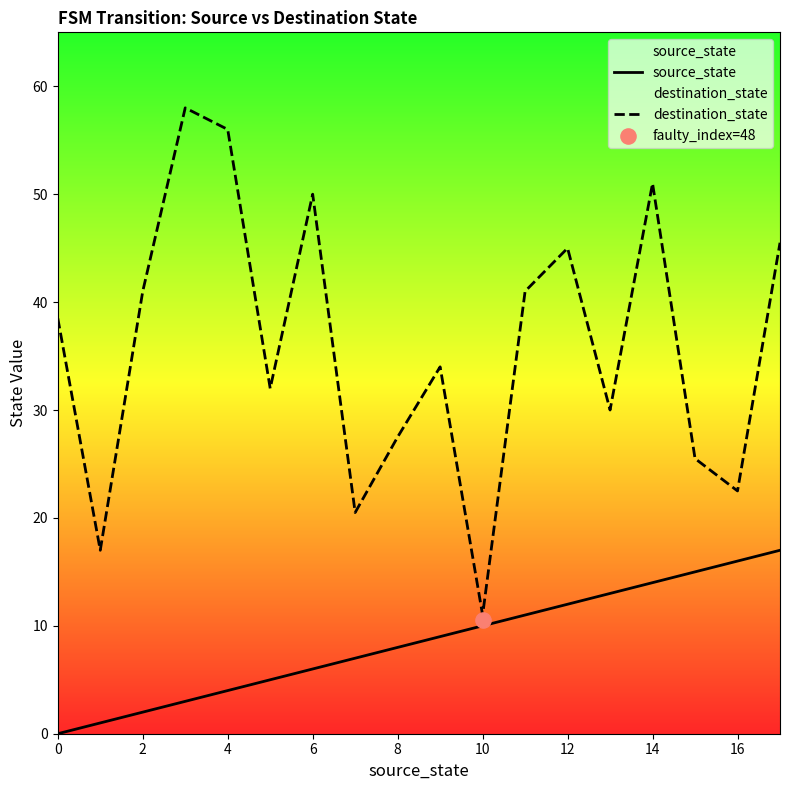

Is the value of source_state at 8 greater than the value of destination_state at 10?

No